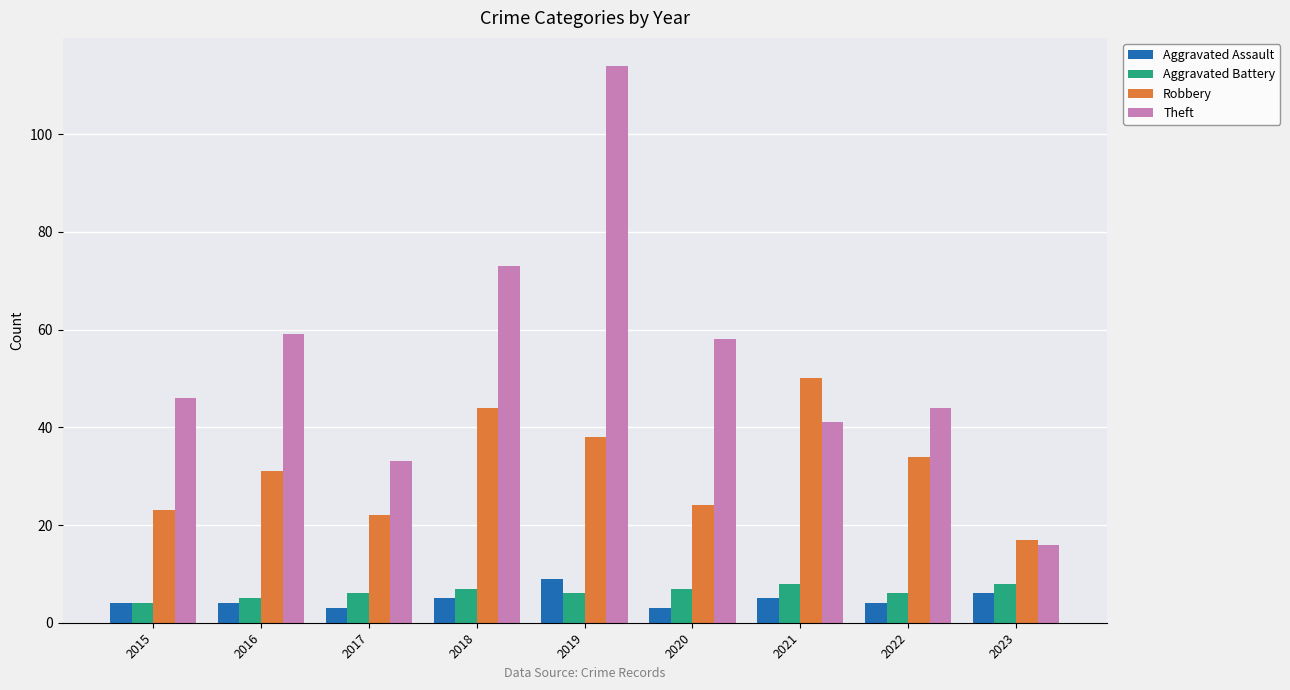

How many bars are there in each group?

4